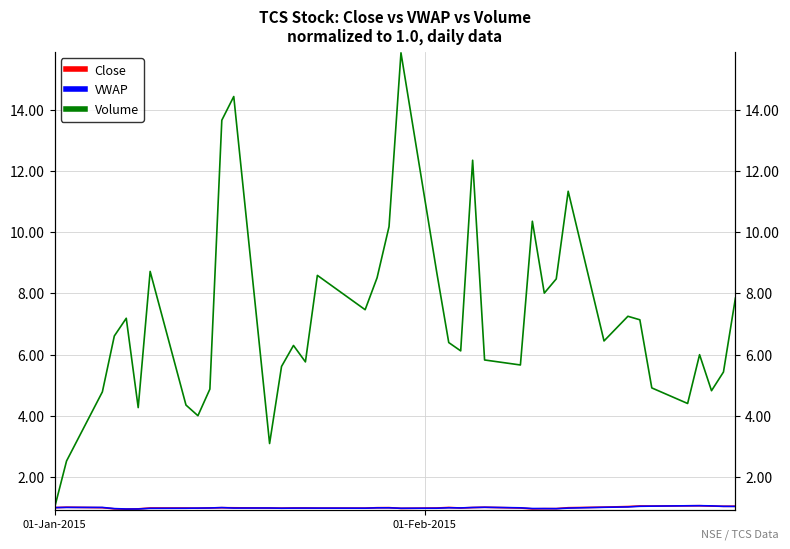

What is the sum of all Volume values?

285.2